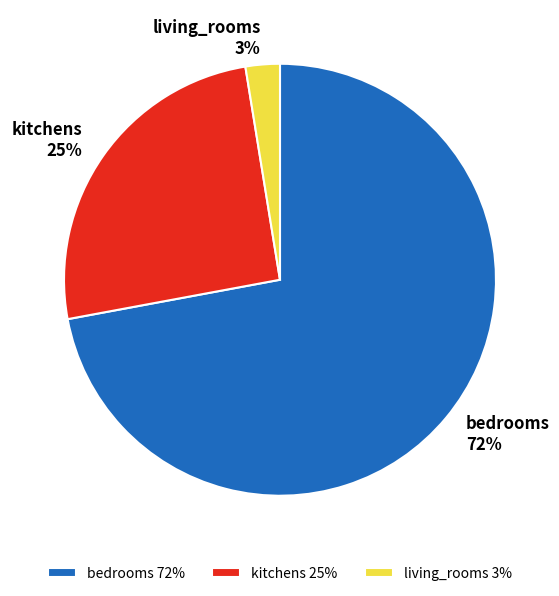

Do bedrooms and living_rooms together represent more than half of the pie?

Yes